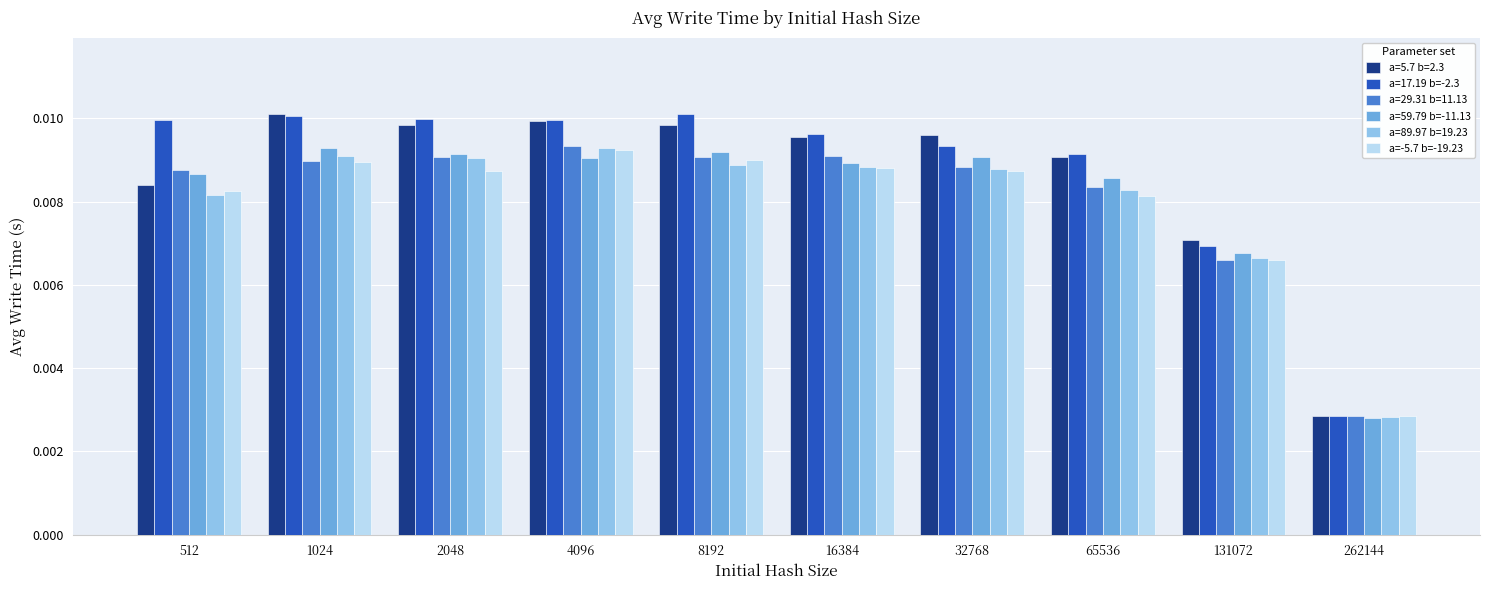

Count the number of data series in this chart.

6